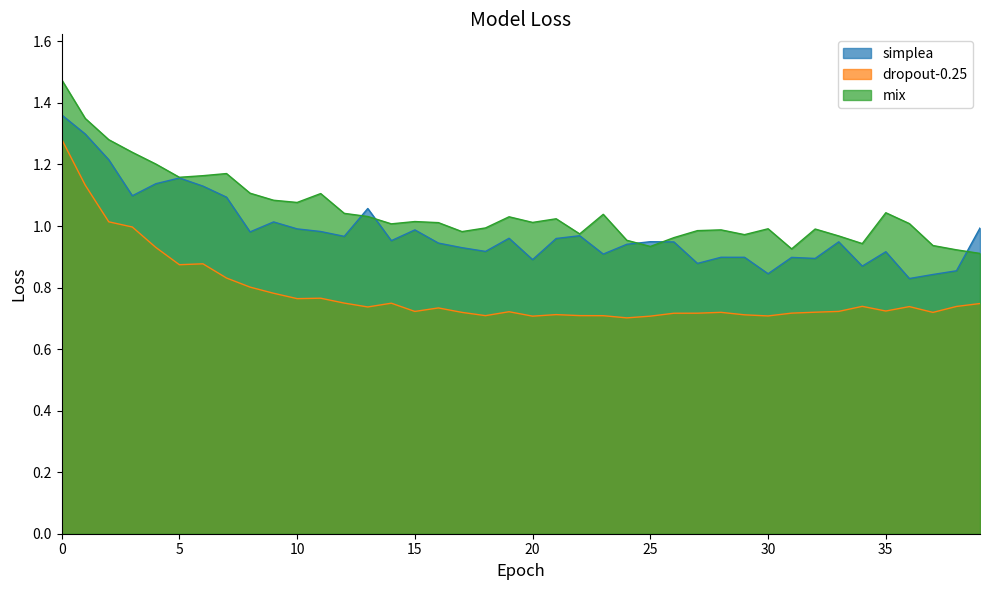

Which category has the lowest value in the dropout-0.25 series?

24